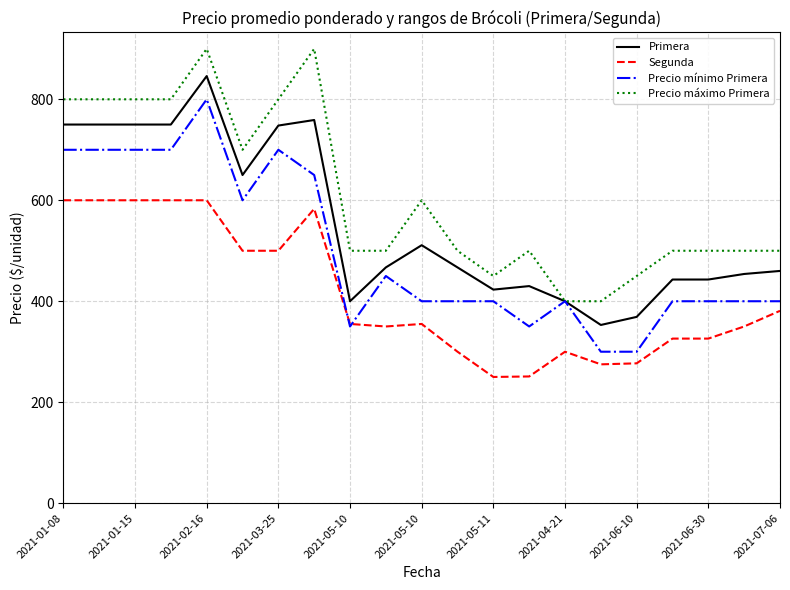

True or false: Precio máximo Primera and Segunda intersect in this chart.

False